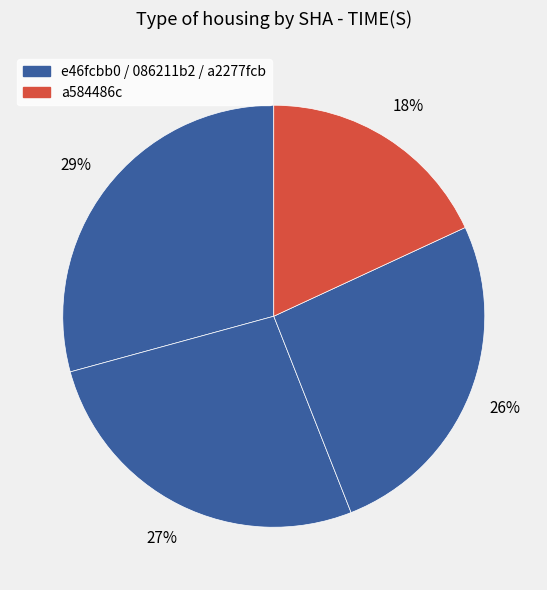

Rank the categories by value from lowest to highest.

a584486c, a2277fcb, 086211b2, e46fcbb0